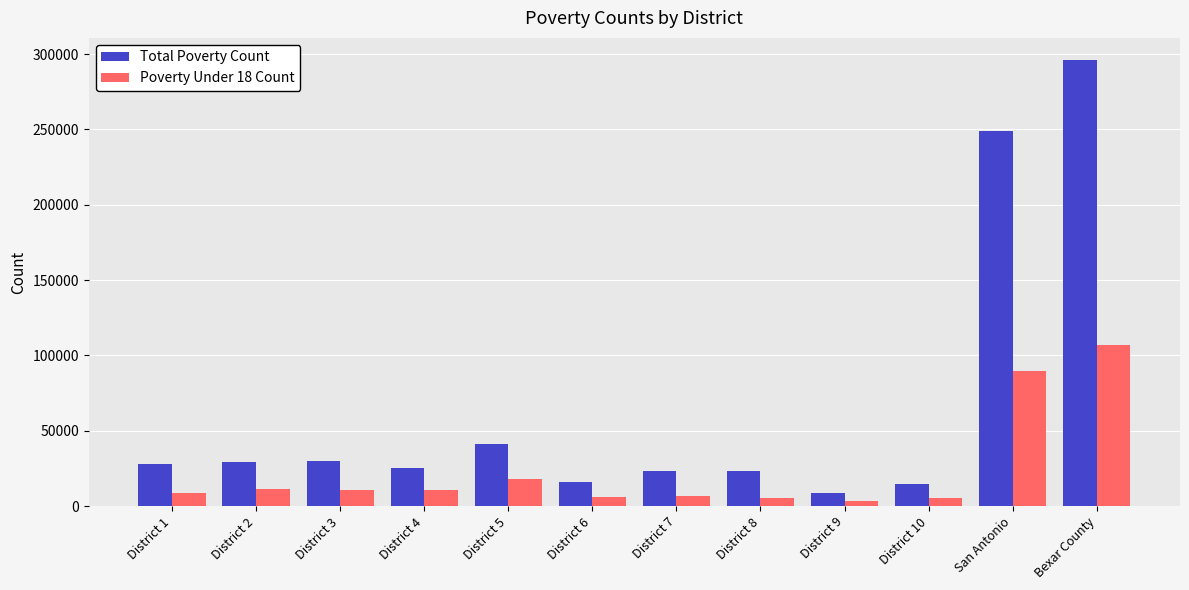

What is the average value of the Poverty Under 18 Count series?

23577